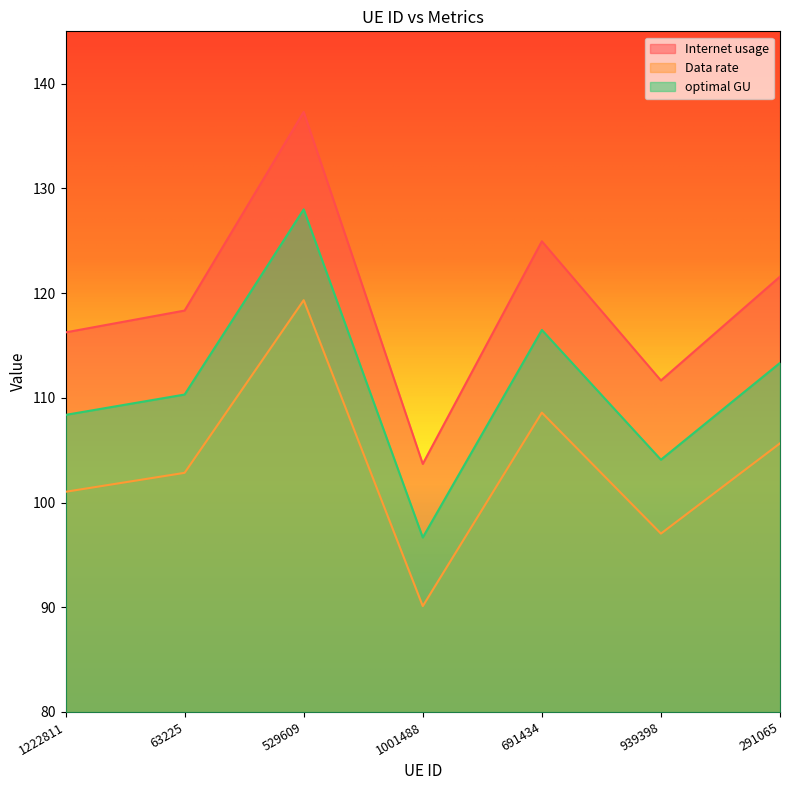

True or false: Data rate has a value of 101.0 at 1222811.

True